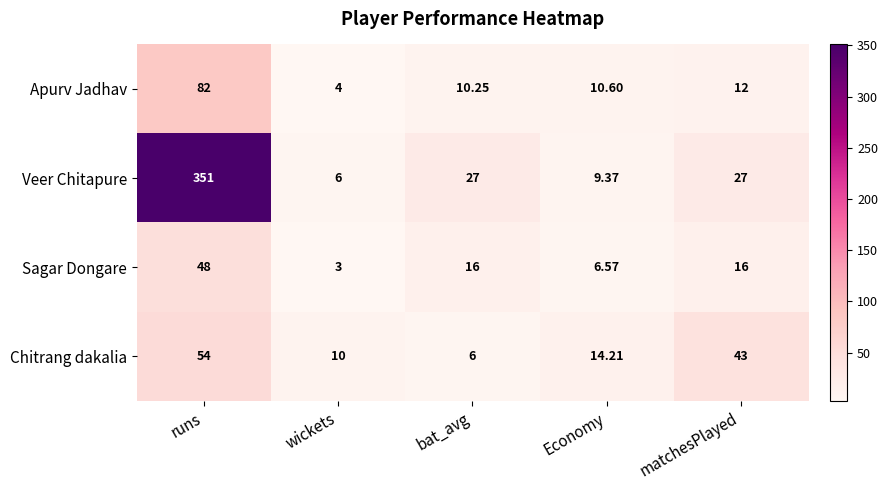

Between wickets and matchesPlayed, which series saw the biggest shift?

Chitrang dakalia